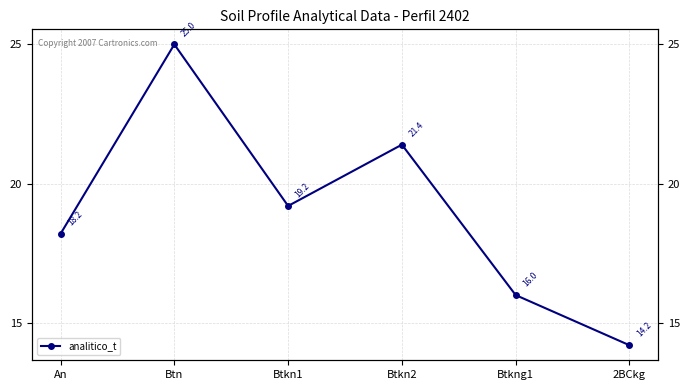

What is the difference between the values at Btkn2 and Btkn1?

2.2